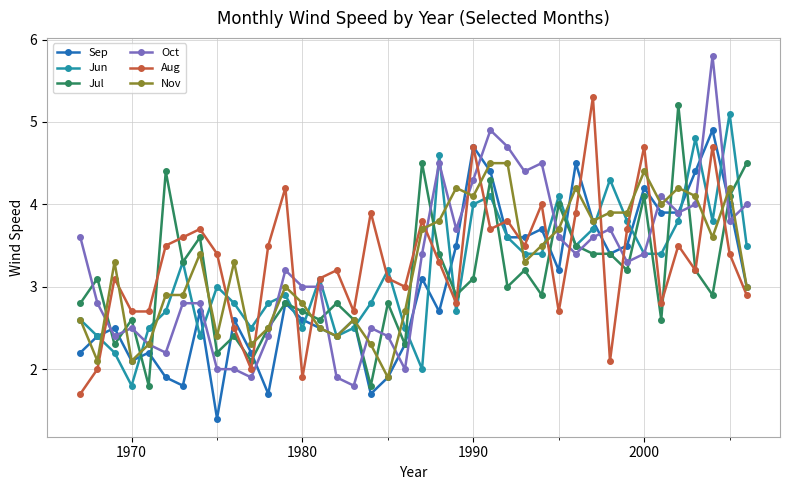

What is the value of the Nov point at the 30th from the left?

4.2